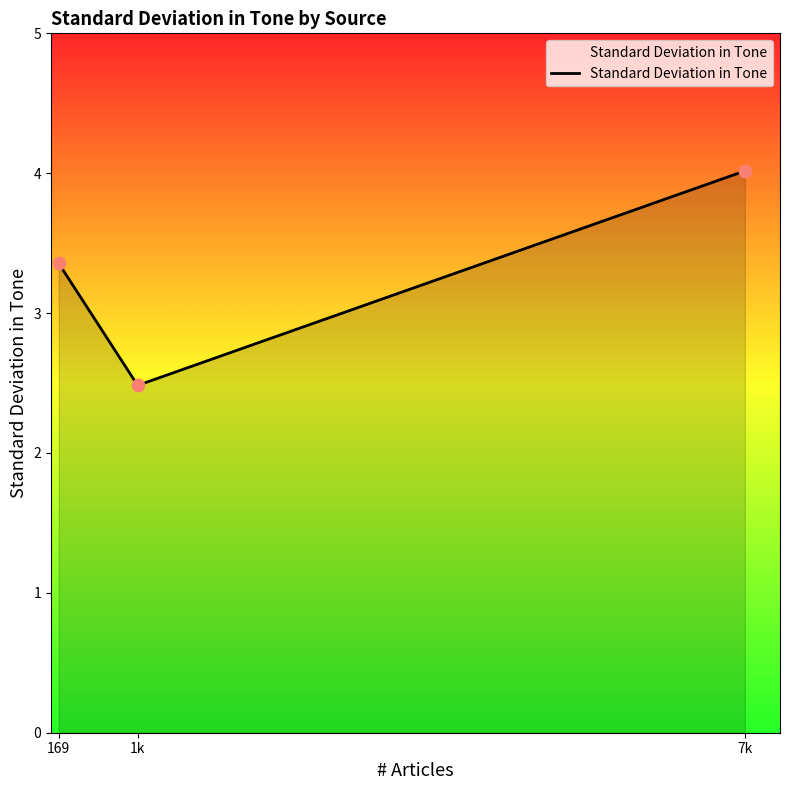

Which has a higher value, 7k or 169?

7k